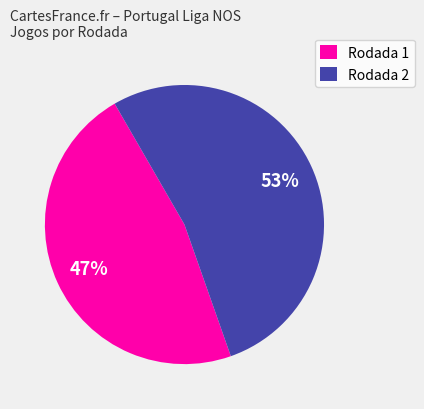

Count the number of slices in the pie.

2